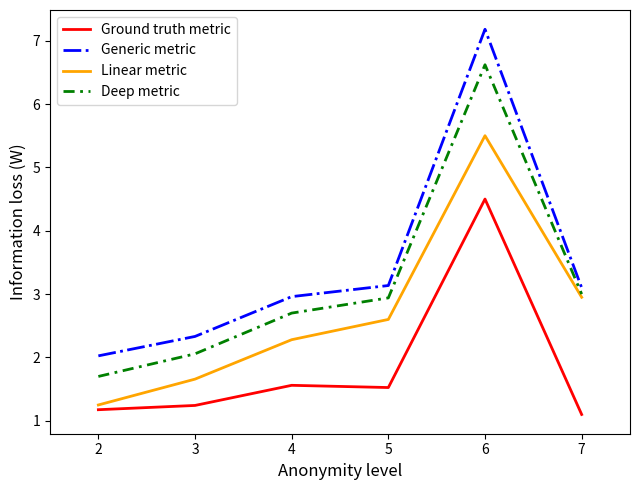

True or false: Ground truth metric and Deep metric intersect in this chart.

False